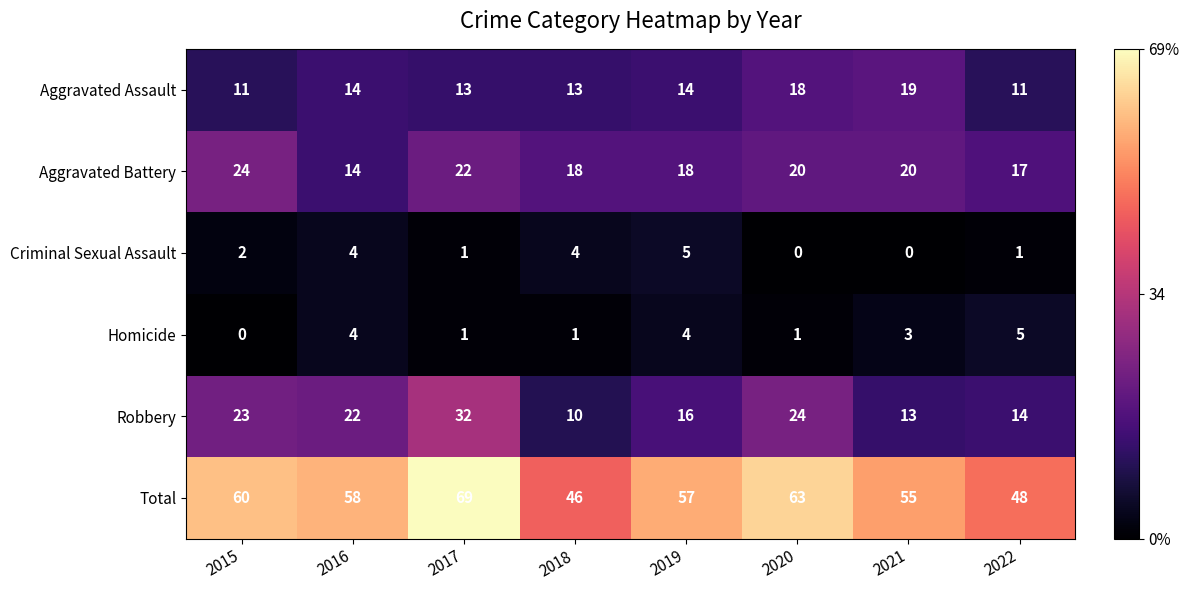

What is the sum of all Robbery values?

154